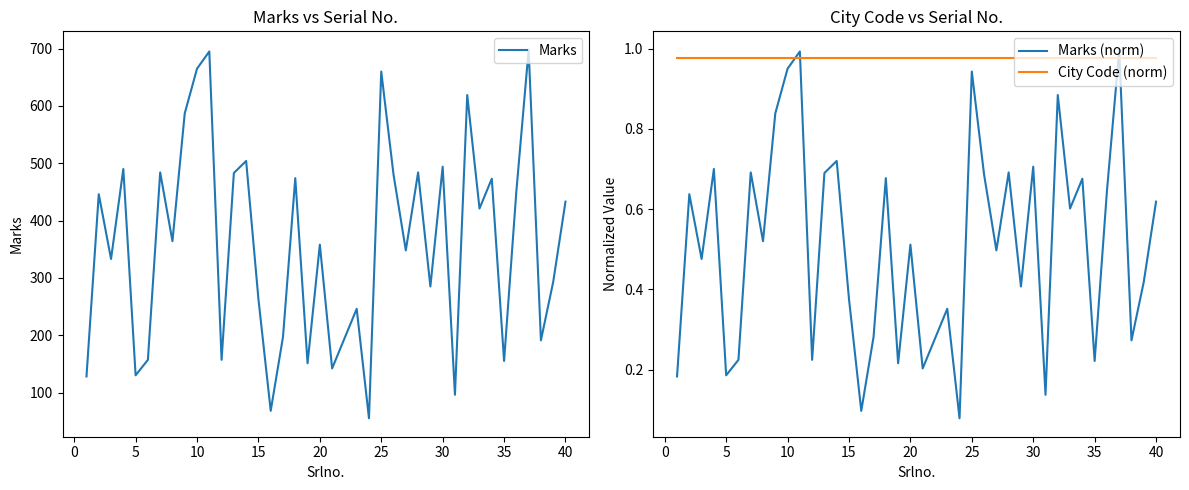

What is the maximum value for Marks?

698